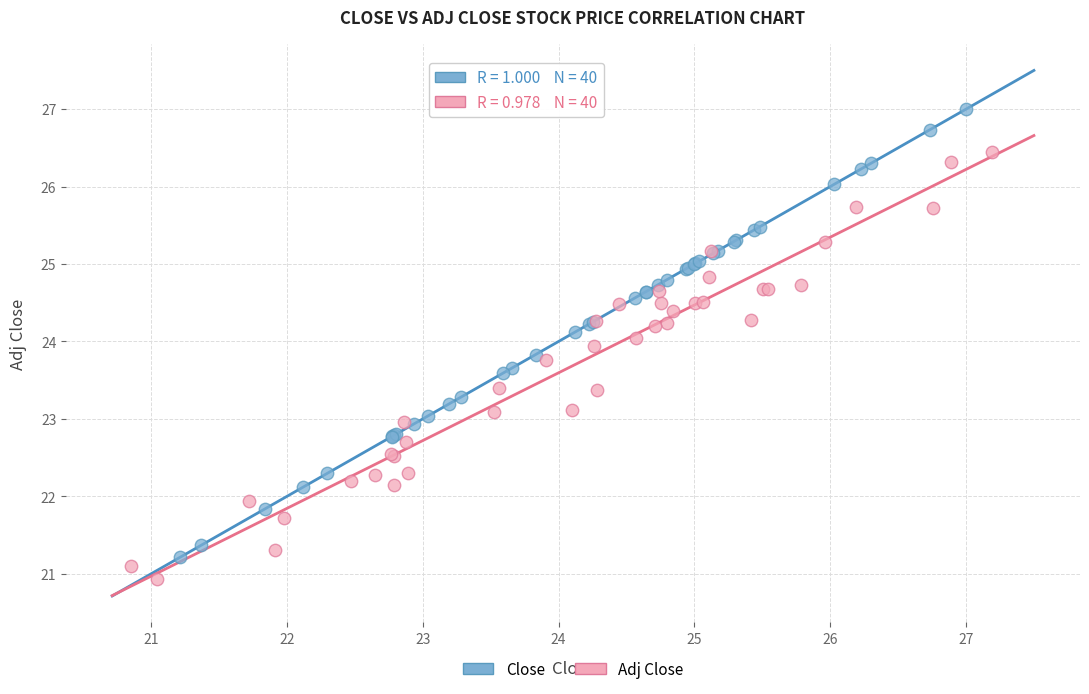

Which series reaches the maximum Y coordinate?

Close